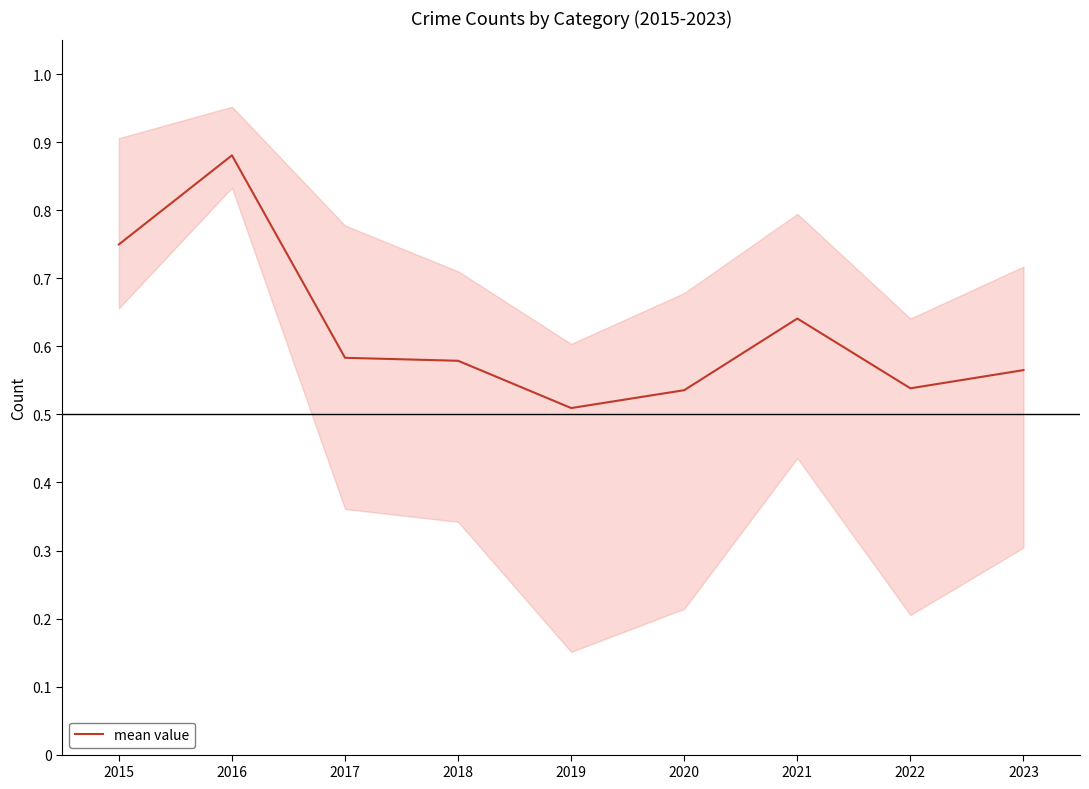

At which category does the data reach its first local valley?

2019